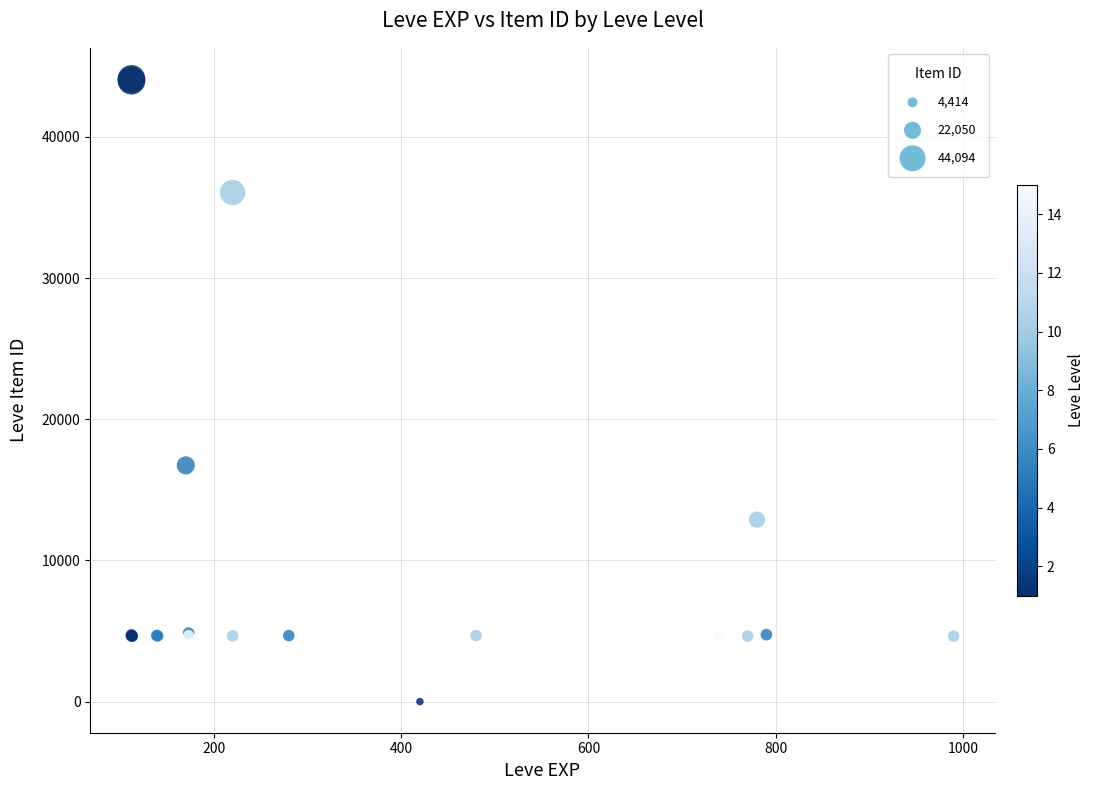

What Y value in the scatter plot is closest to 22050?

16734